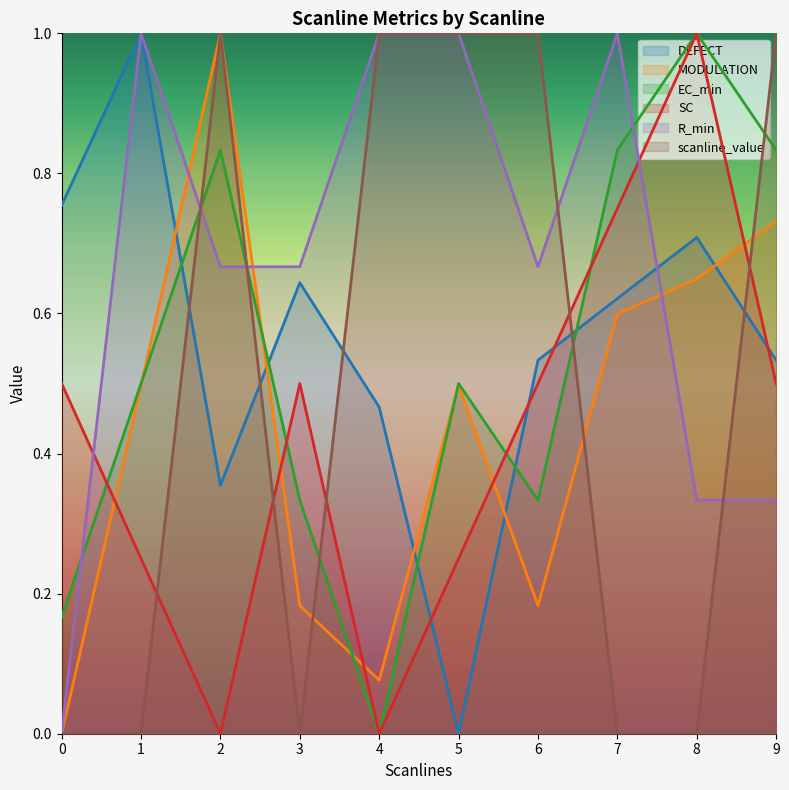

At which category is the sum across all series the highest?

9